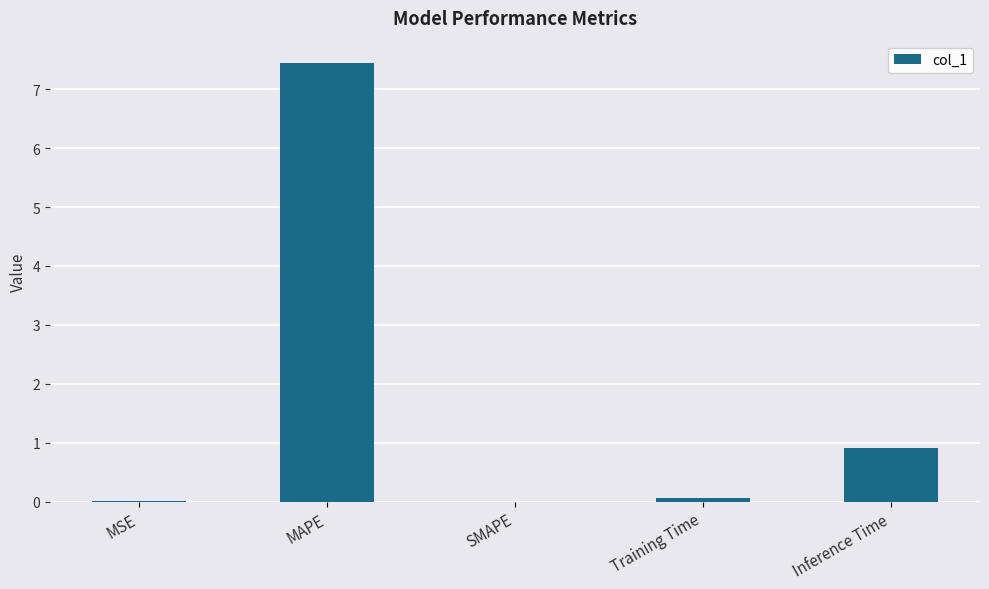

What is the difference between the values at SMAPE and Inference Time?

0.9